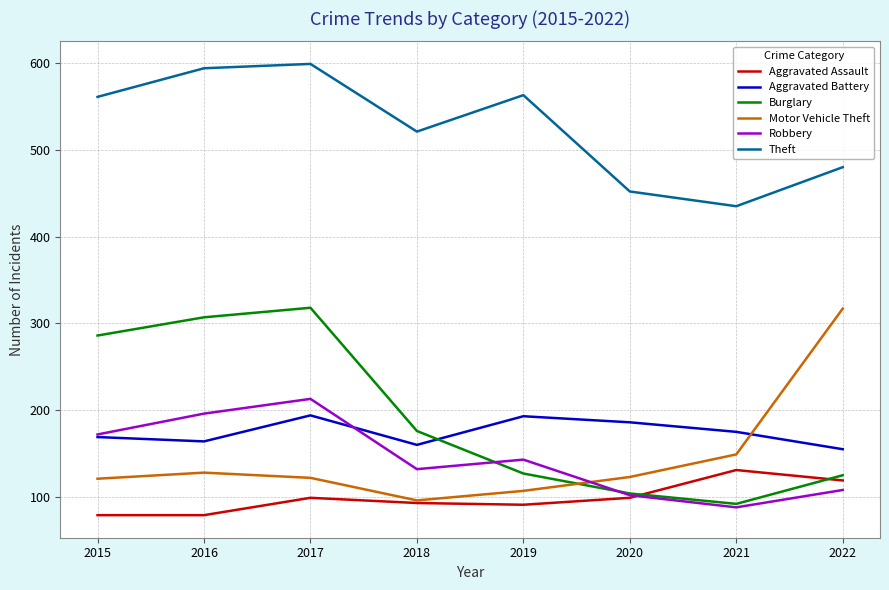

What is the difference between the highest and lowest values at 2018?

428